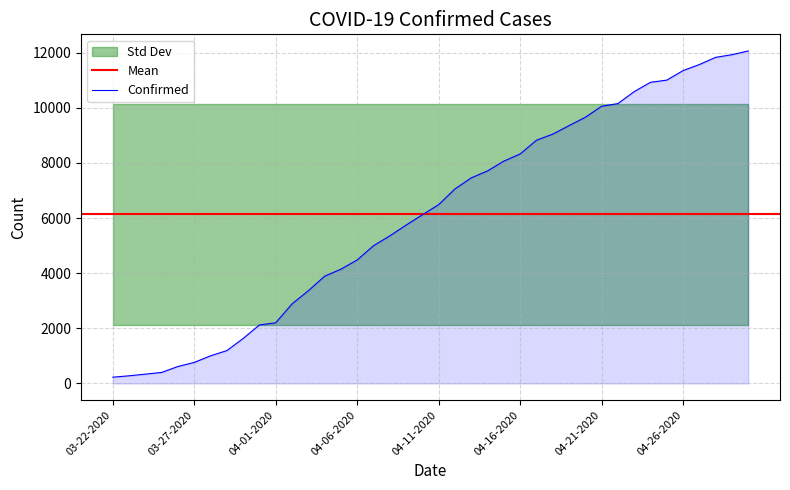

At which category is the sum across all series the highest?

04-30-2020